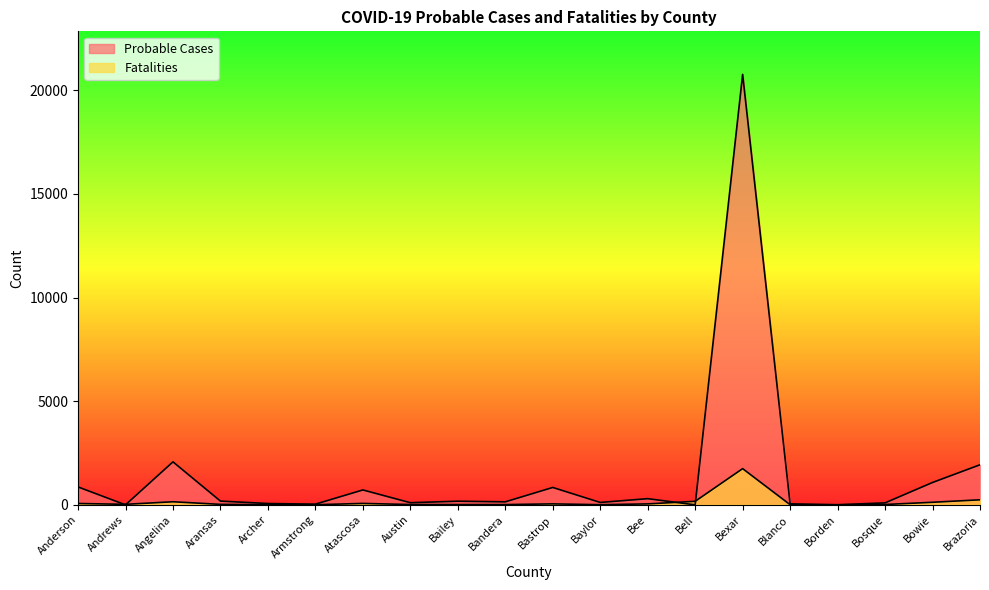

At how many categories does at least one series exceed 16215?

1